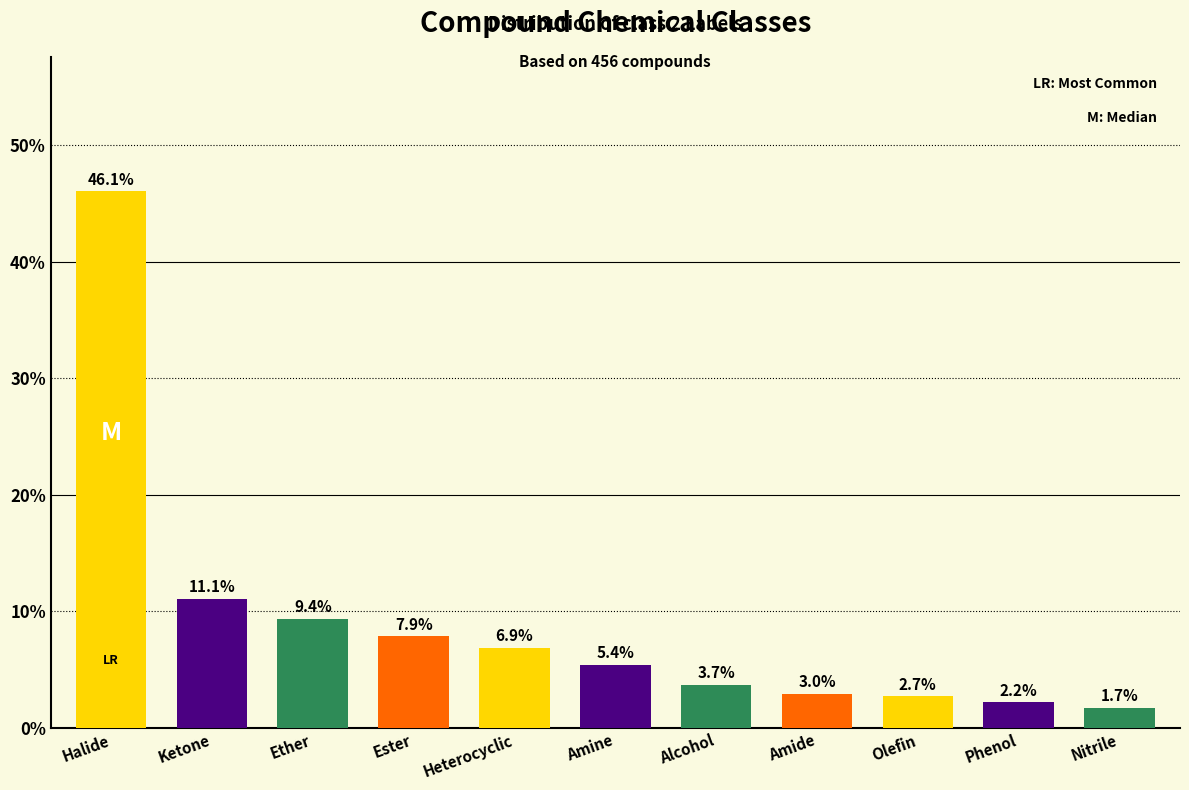

List the labels in order of value, smallest first.

Nitrile, Phenol, Olefin, Amide, Alcohol, Amine, Heterocyclic, Ester, Ether, Ketone, Halide